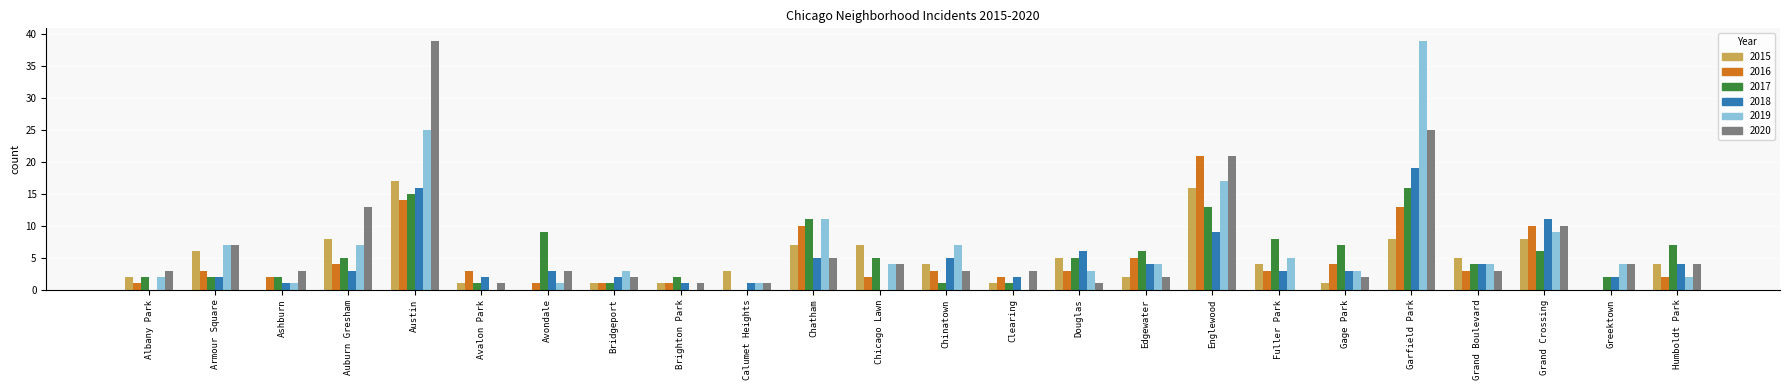

What is the sum of all 2018 values?

108